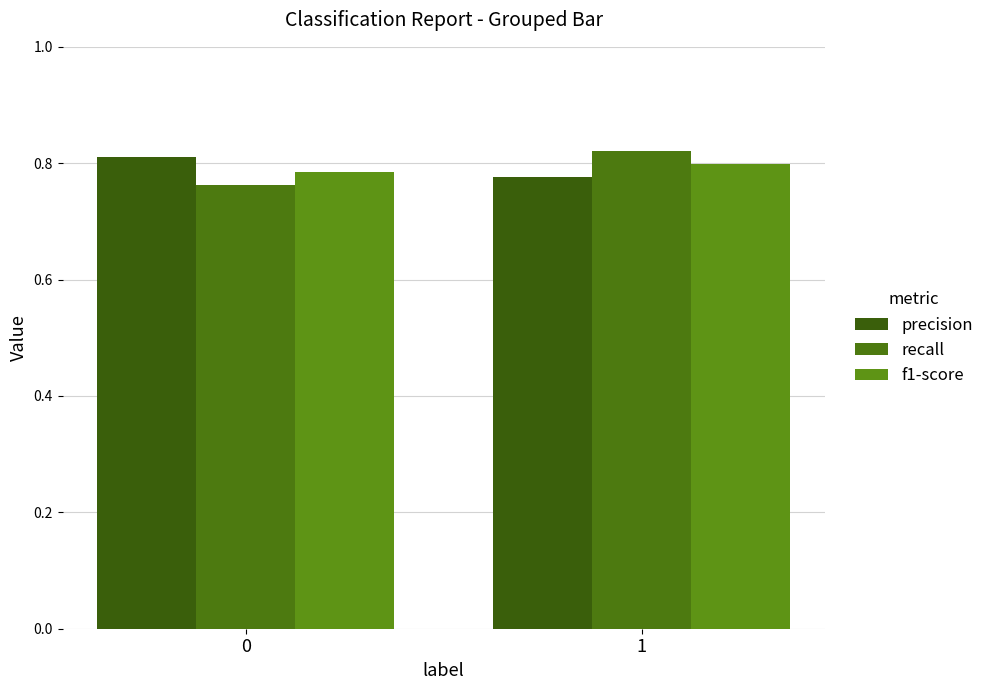

How many groups of bars are there?

2